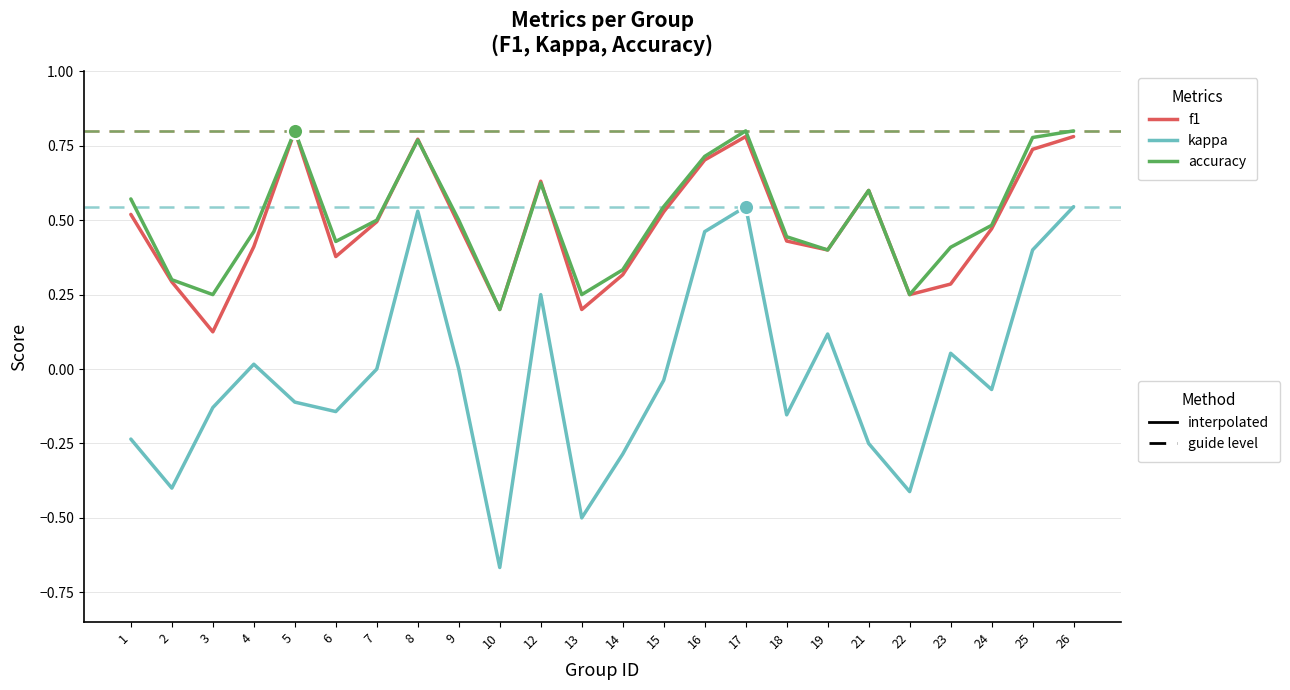

What is the total value across all series at 17?

2.1